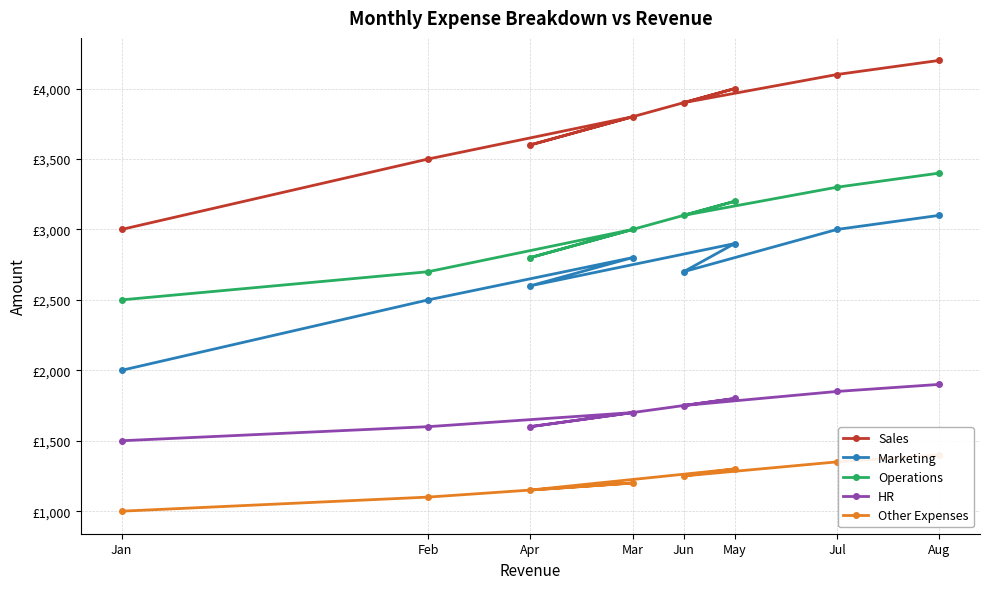

Count the number of categories in the chart.

8